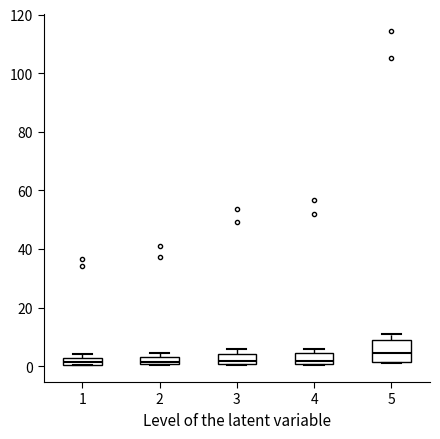

Where does the median line of the box at x = 4 sit on the y-axis? The values are not printed on the chart, so give them approximately, as read against the axis.

2